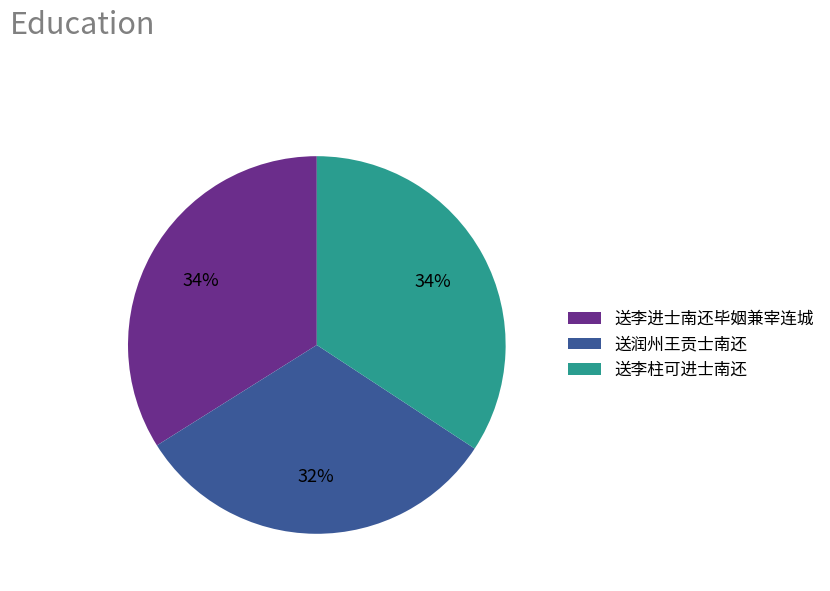

What is the ratio of the value at 送润州王贡士南还 to the value at 送李柱可进士南还?

0.9